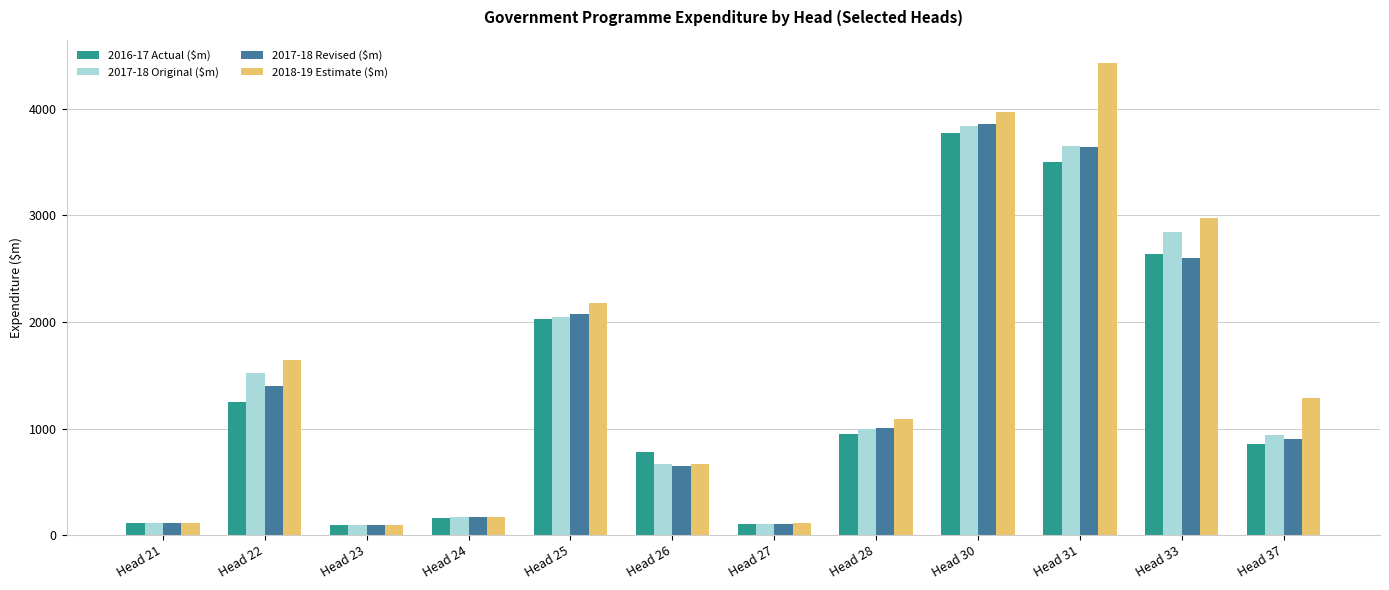

At how many categories does at least one series exceed 2725?

3